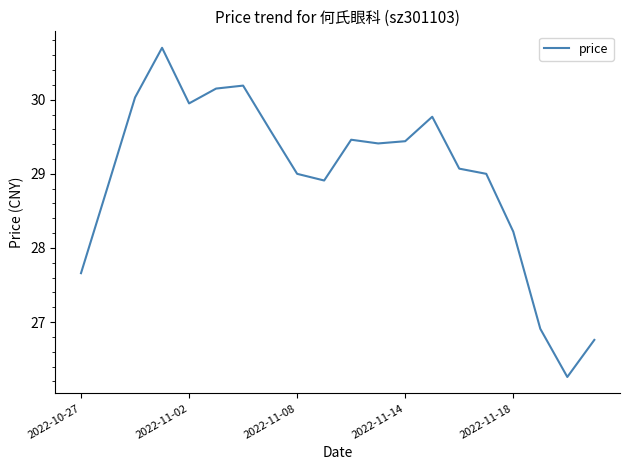

What is the minimum value shown in the chart?

26.3